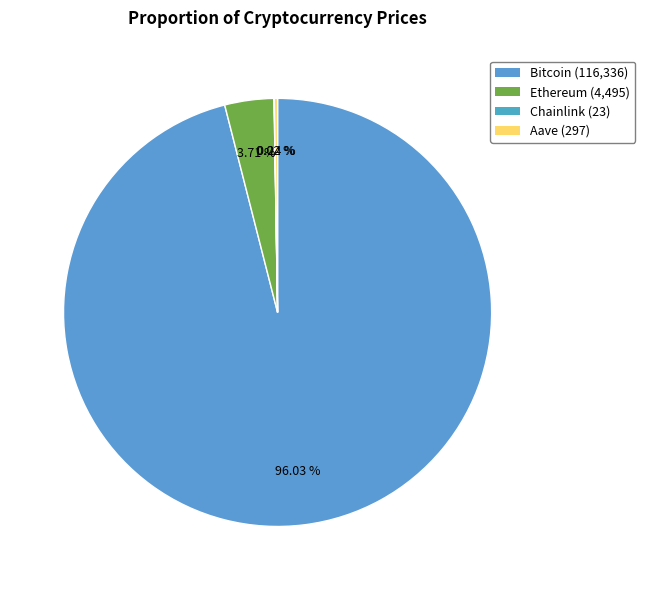

How many segments does this pie chart have?

4